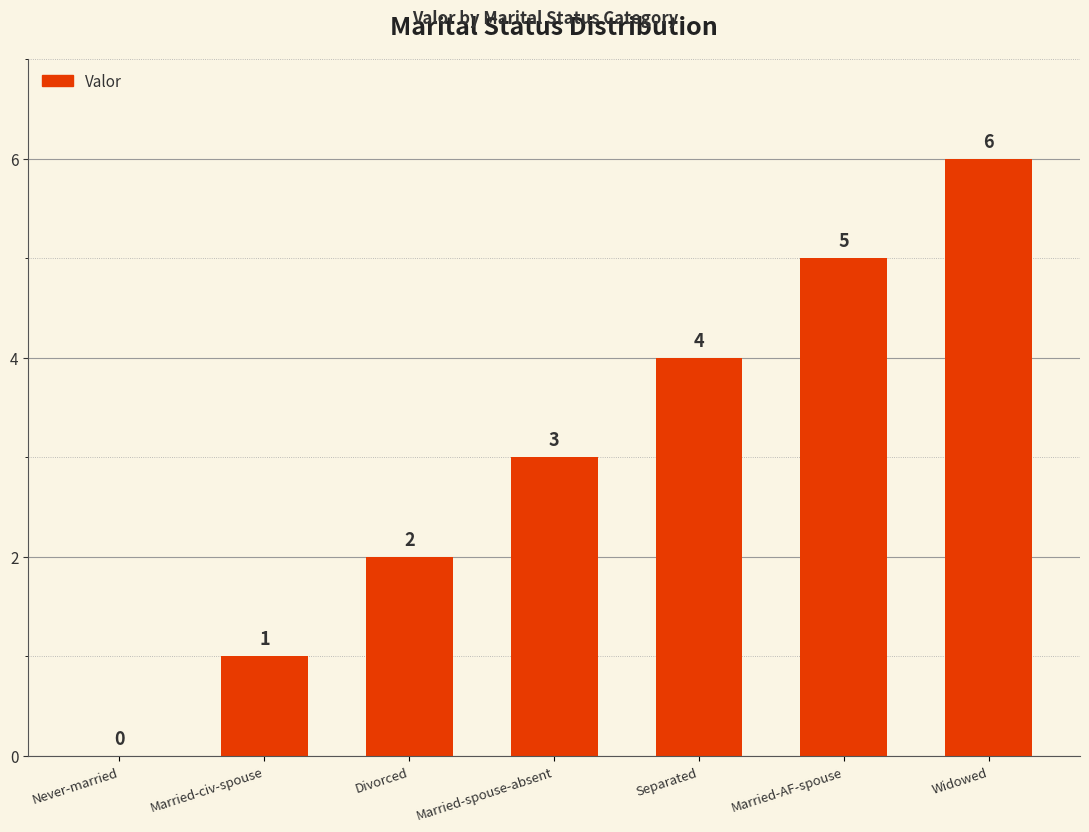

What is the average value?

3